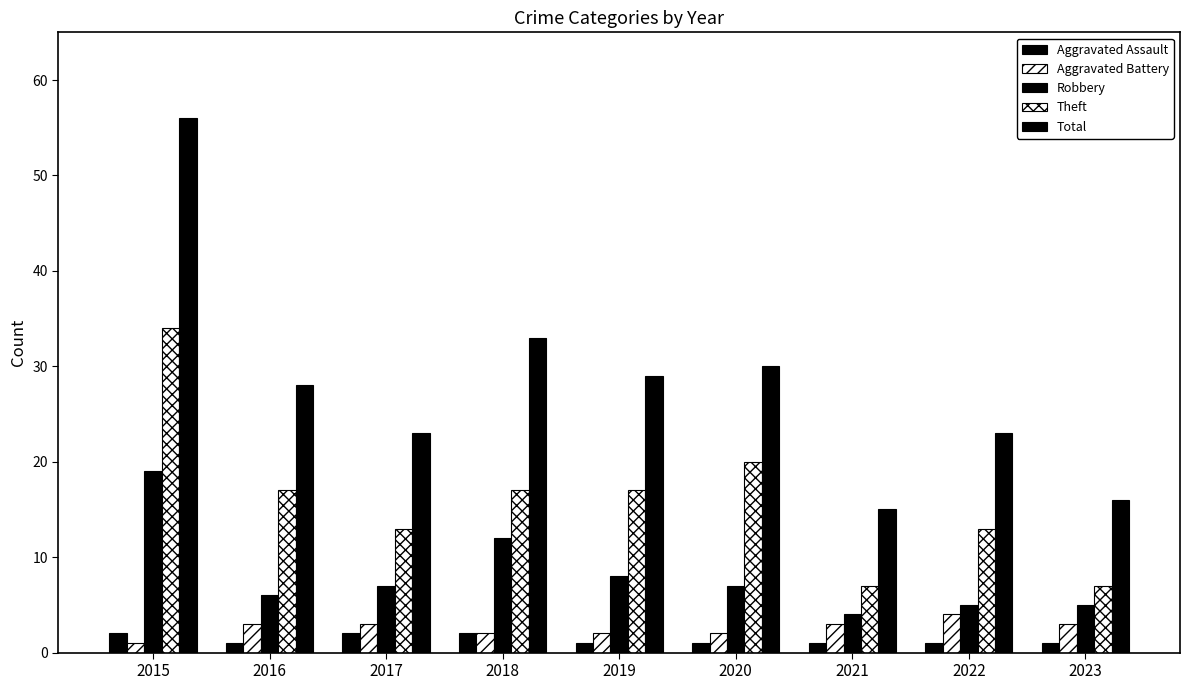

What is the difference between the maximum and minimum values in the Aggravated Assault series?

1